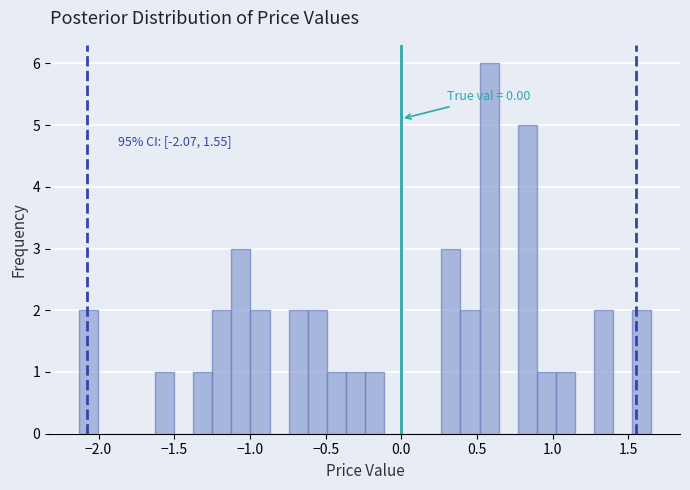

Around what value on the x-axis is the tallest bar? Give the approximate position of its centre, as read against the axis.

0.60